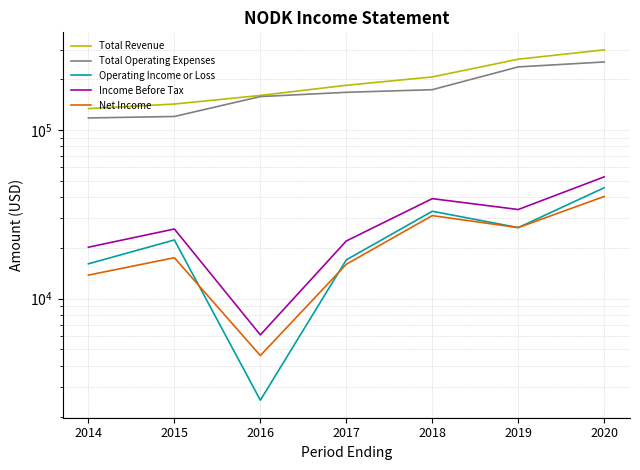

True or false: Income Before Tax has more than 2 points higher than both neighbors.

False